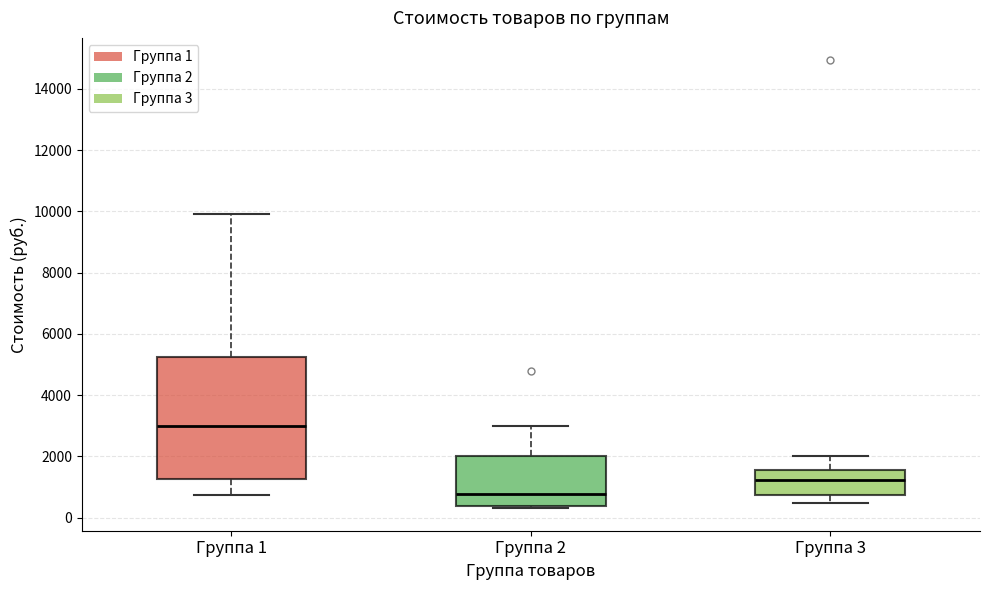

Which box is the tallest, from its lower edge to its upper edge?

Группа 1